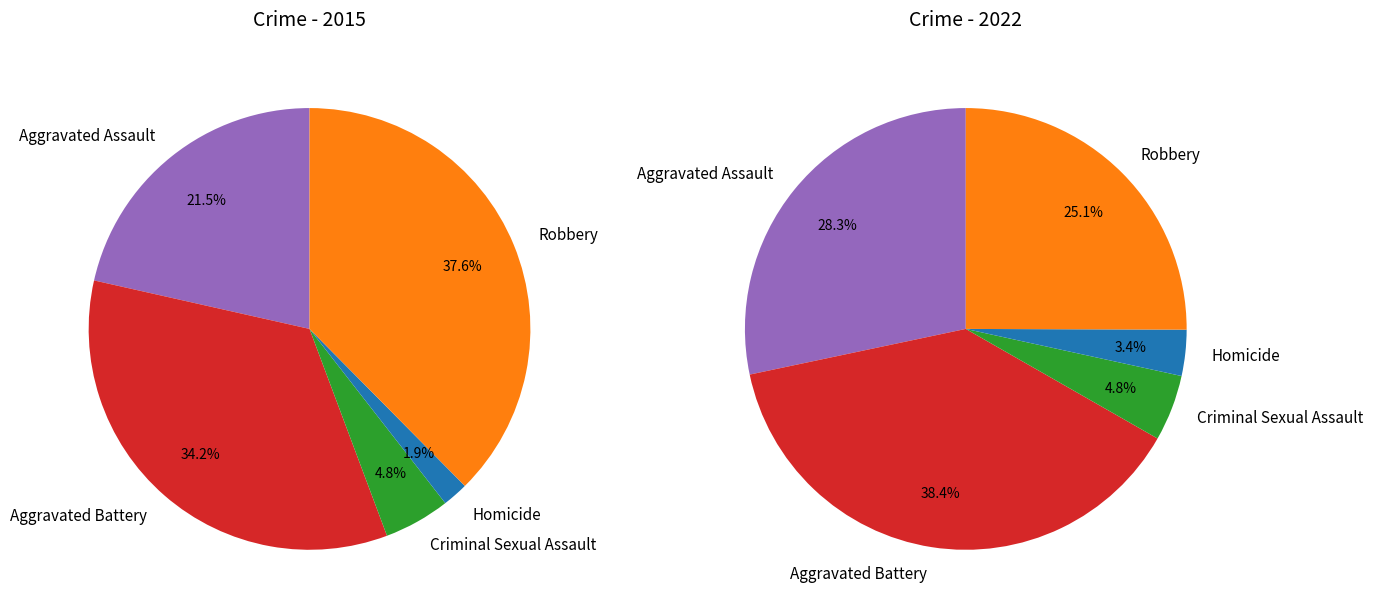

Does Aggravated Assault represent more than half of the total?

No